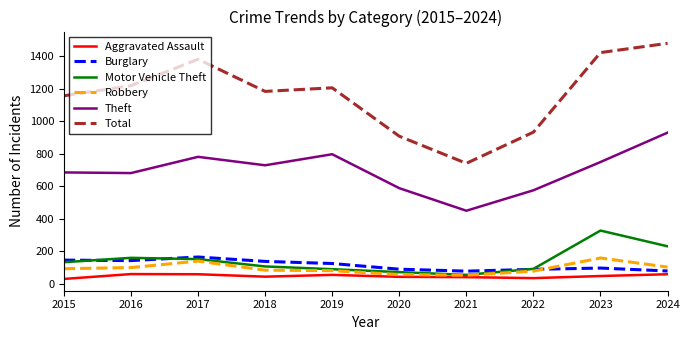

What is the highest value of the Aggravated Assault series?

60